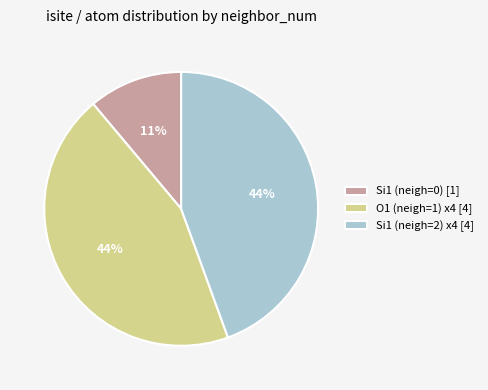

Does Si1 (neigh=2) x4 [4] represent more than half of the total?

No